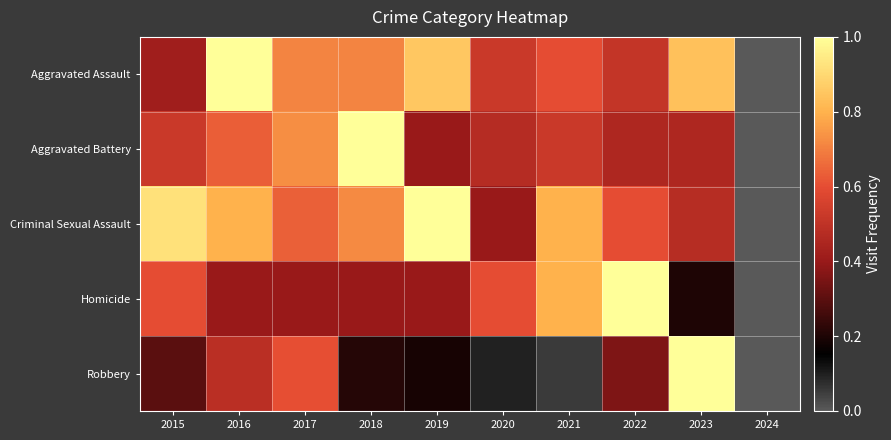

At 2023, list the series in order from largest to smallest.

Robbery, Aggravated Assault, Criminal Sexual Assault, Aggravated Battery, Homicide